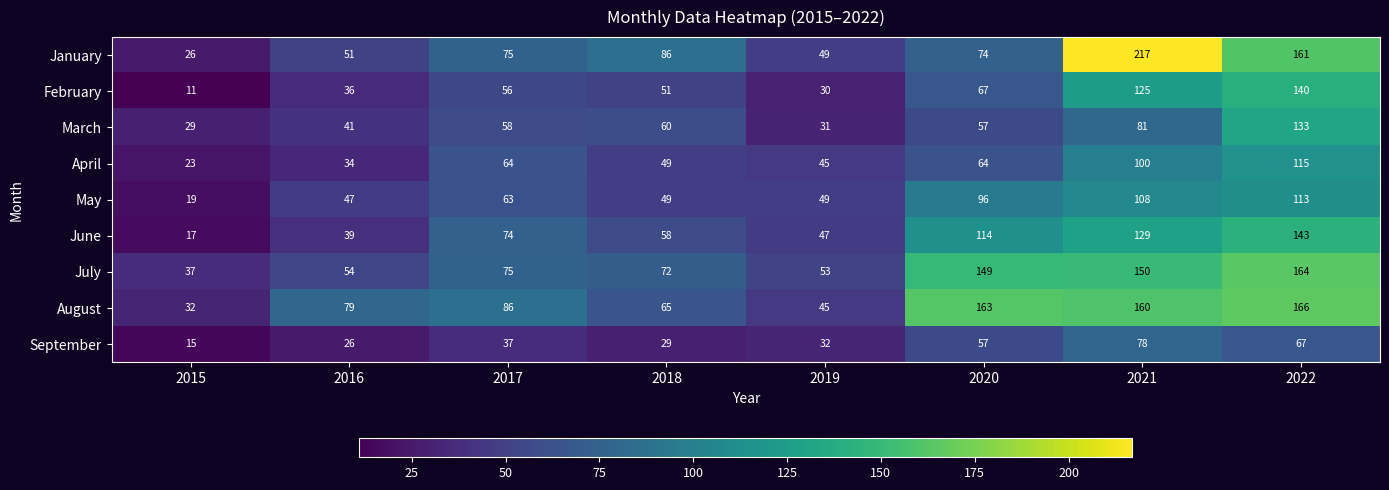

The value of September at 2022 is 96. True or false?

False